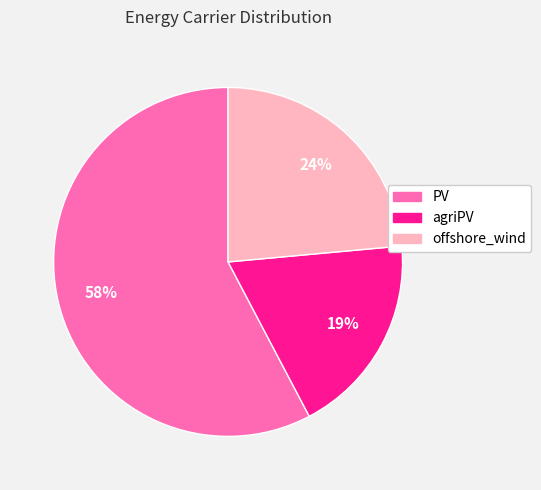

What percentage is the offshore_wind slice, to the nearest percent?

24%